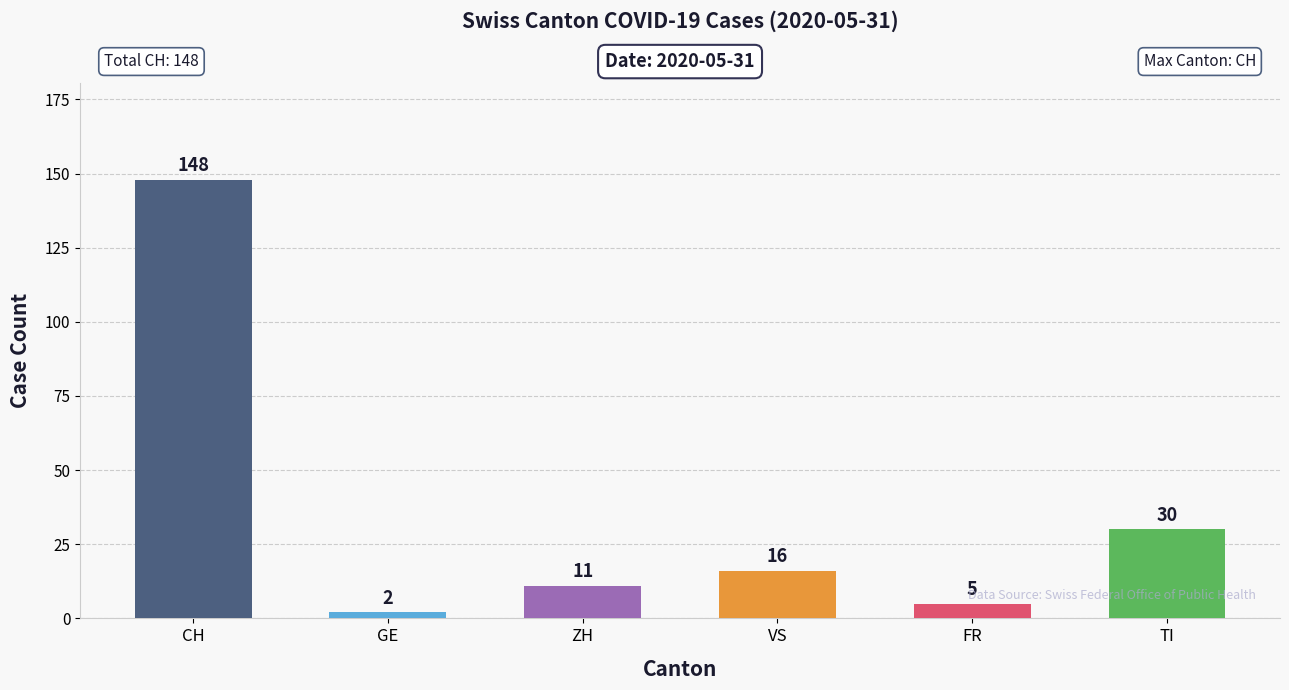

What is the minimum value shown in the chart?

2